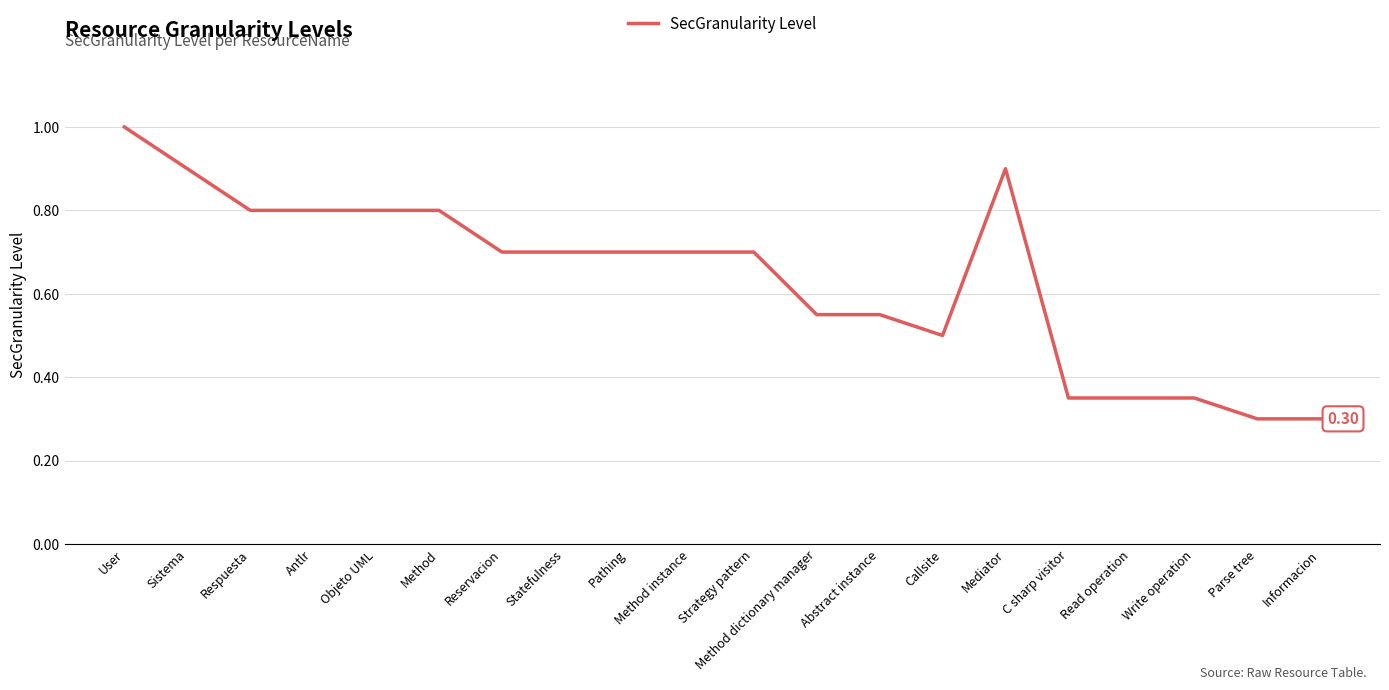

How many values are between 0 and 1?

20